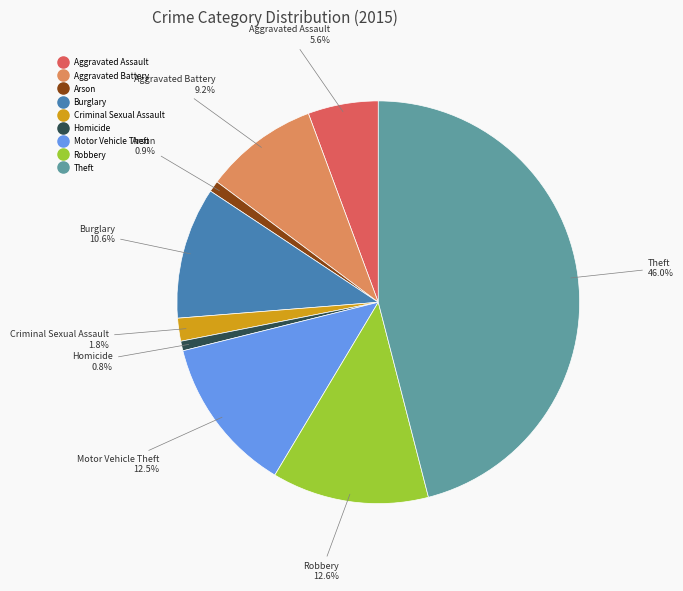

The Homicide slice represents 1% of the pie. True or false?

True